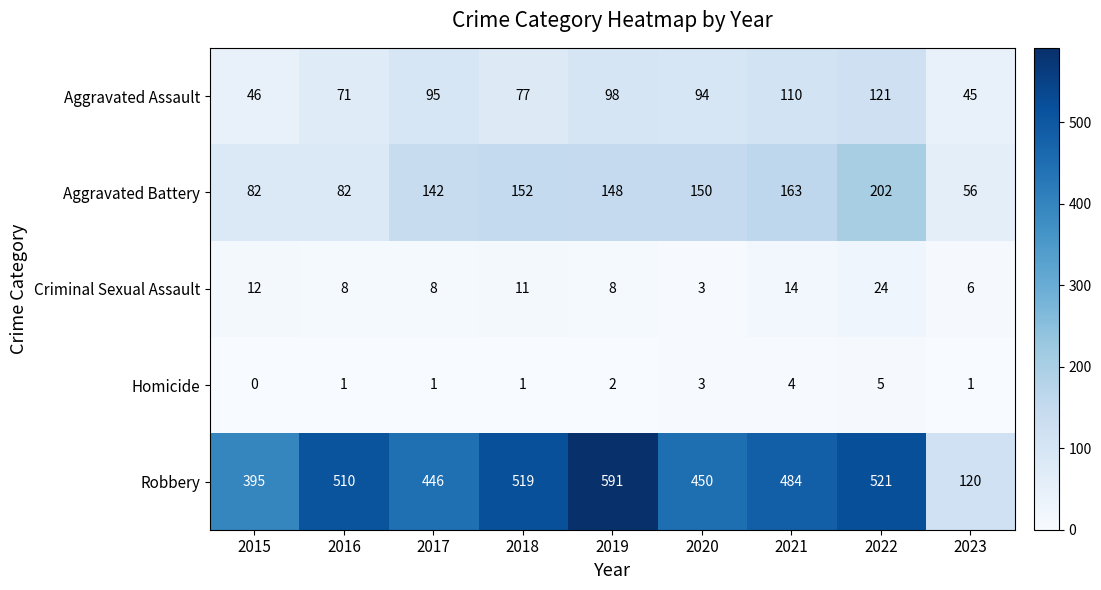

What is the total value across all series at 2022?

873